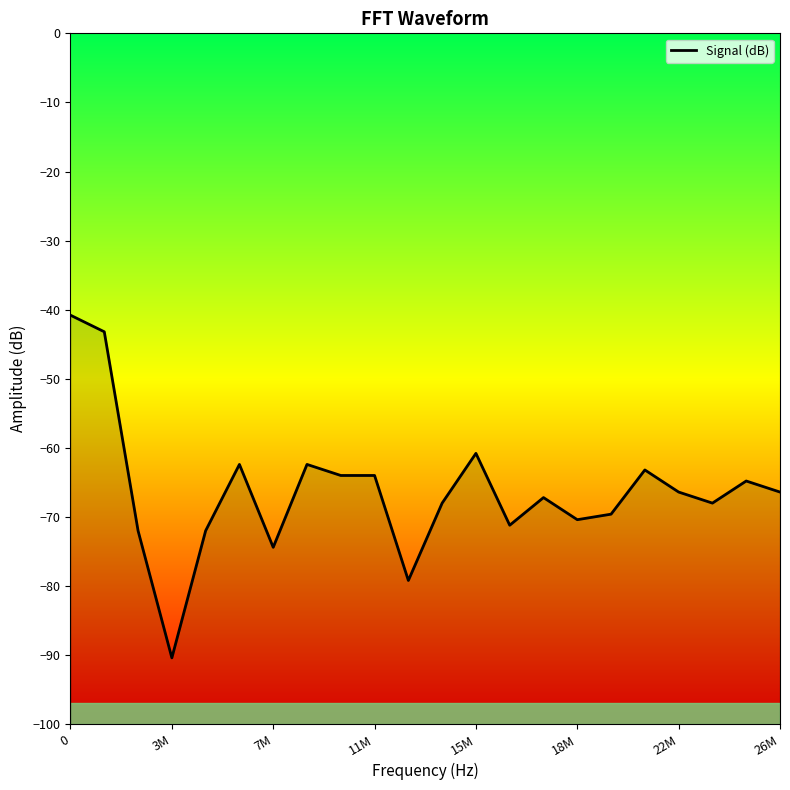

What is the change in value from 11M to 22M?

-2.4